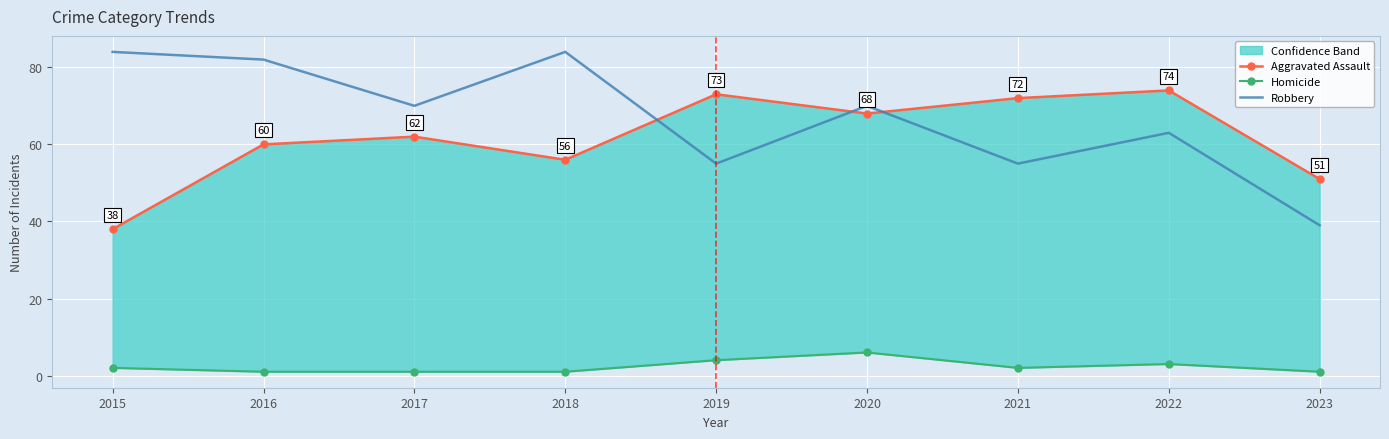

What is the total value across all series at 2018?

141